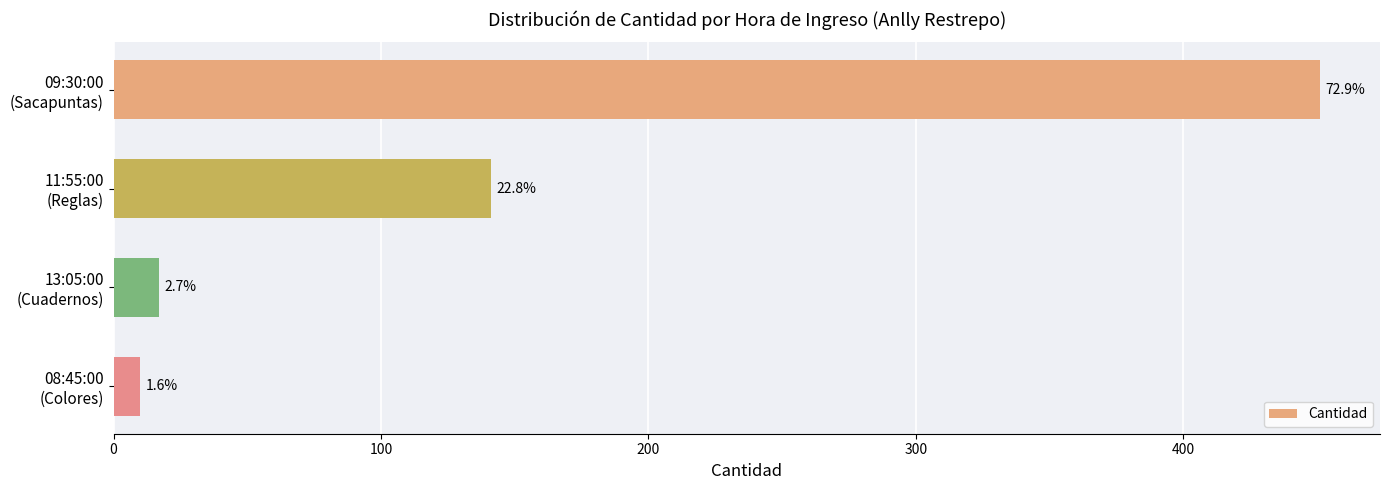

How many bars are there in total?

4